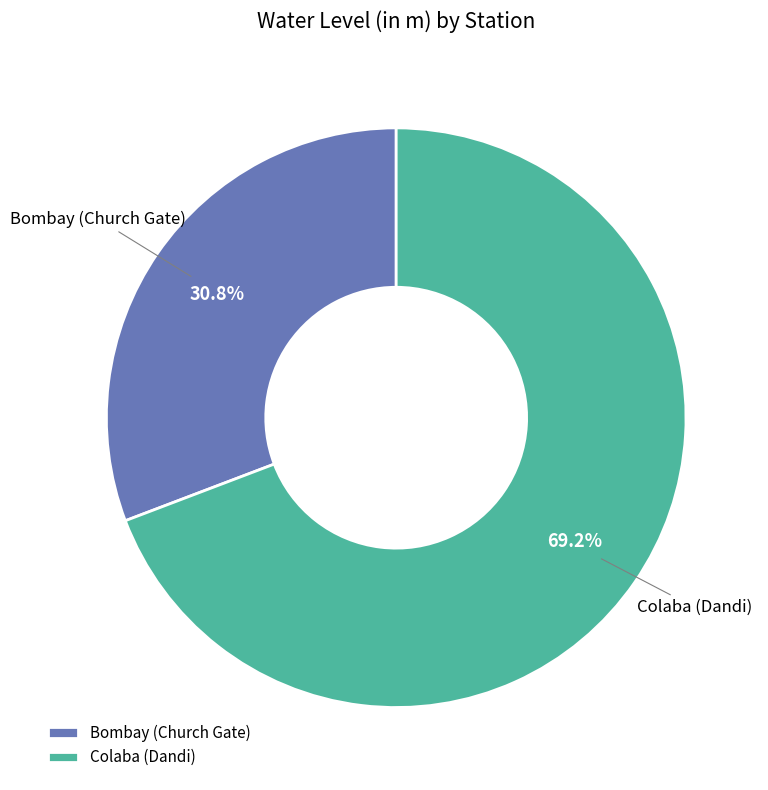

Rank the categories by value from highest to lowest.

Colaba (Dandi), Bombay (Church Gate)